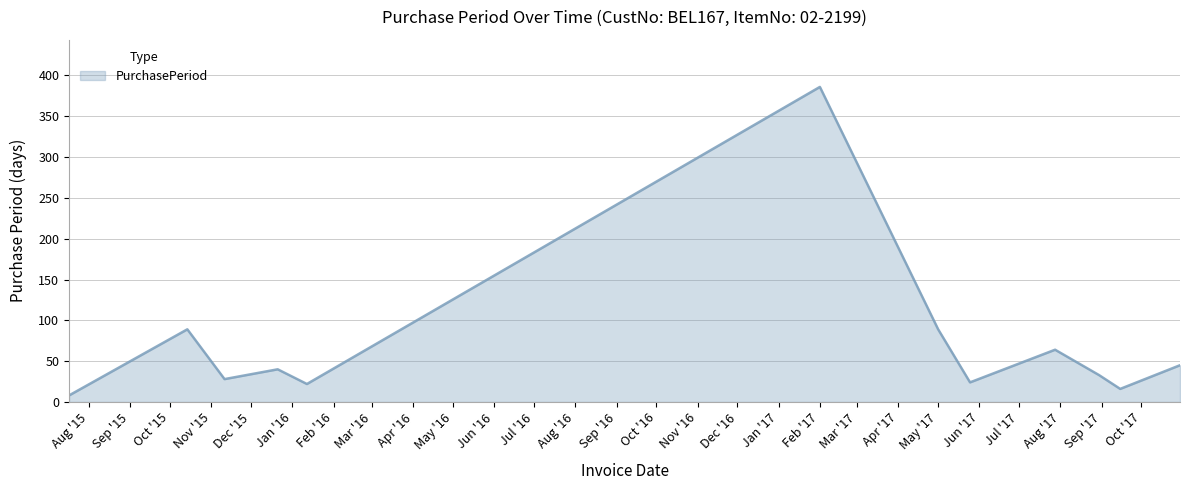

What is the difference between the maximum and minimum values?

378